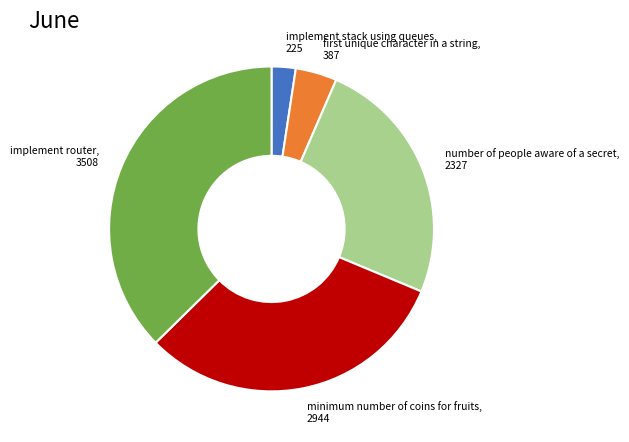

Does minimum number of coins for fruits represent more than half of the total?

No